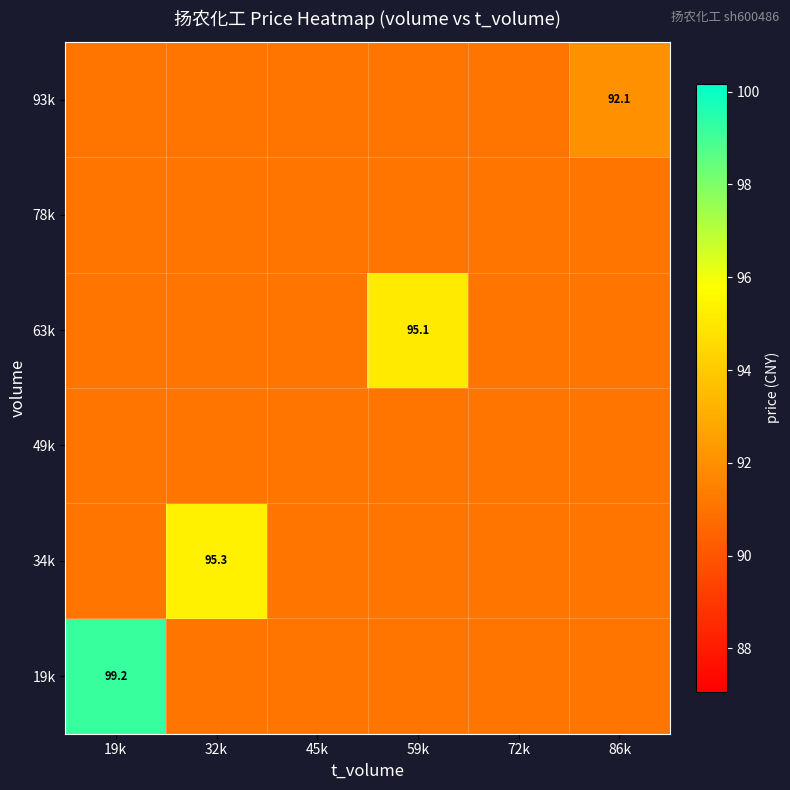

What is the spread (max minus min) of values at 19k?

8.1